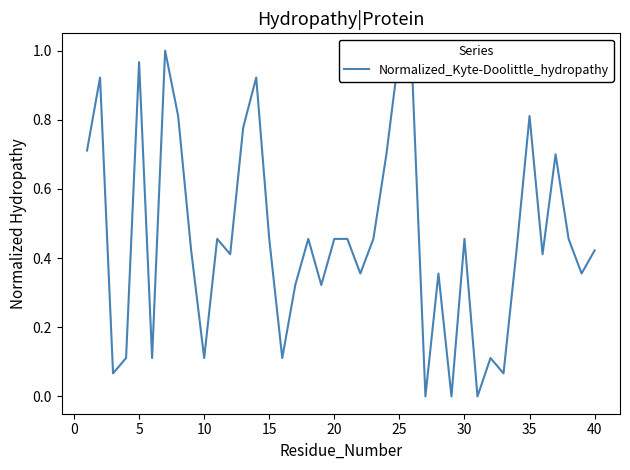

At which category does the chart reach its peak across all series?

25